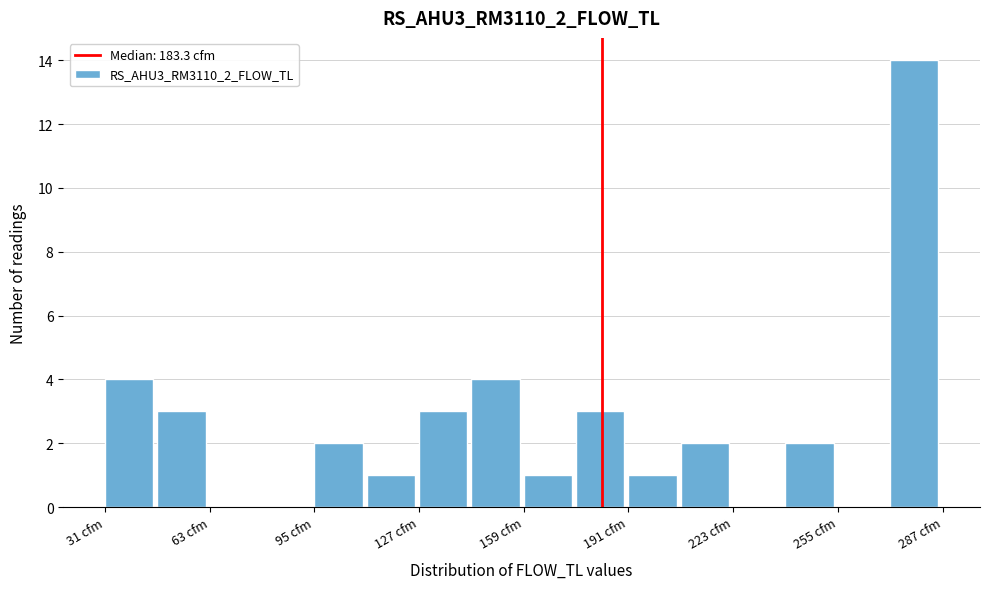

Read against the x-axis, roughly where is the centre of the tallest bar?

280